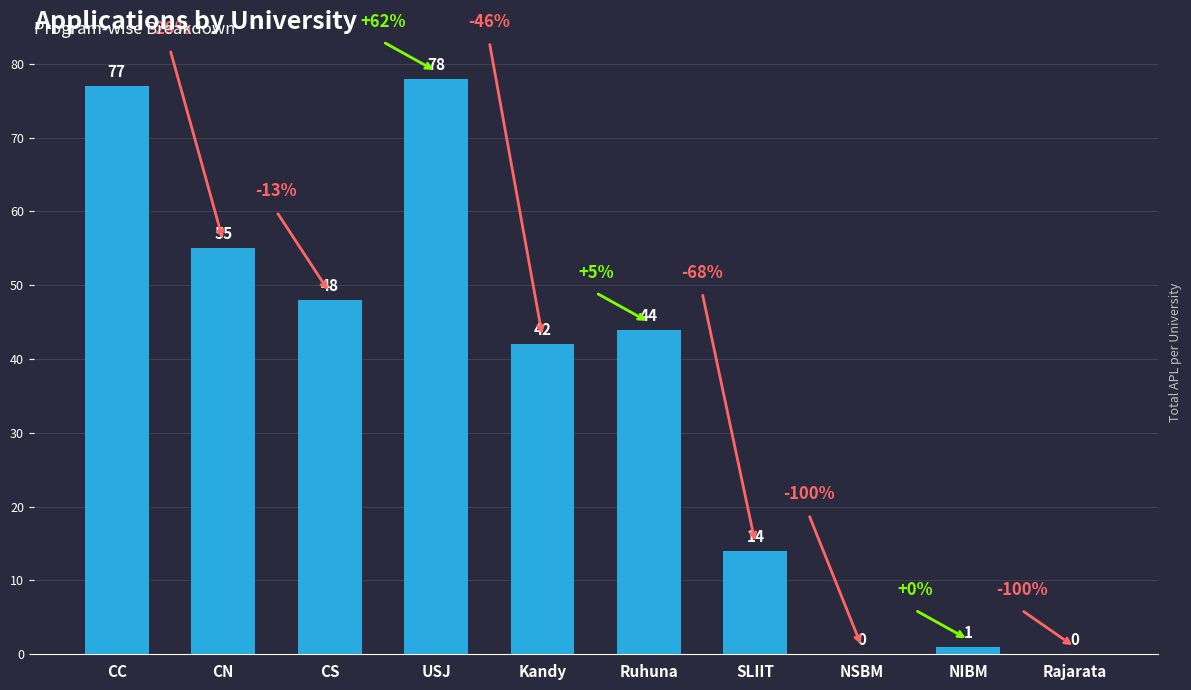

The chart shows a value of 70 at CS. True or false?

False